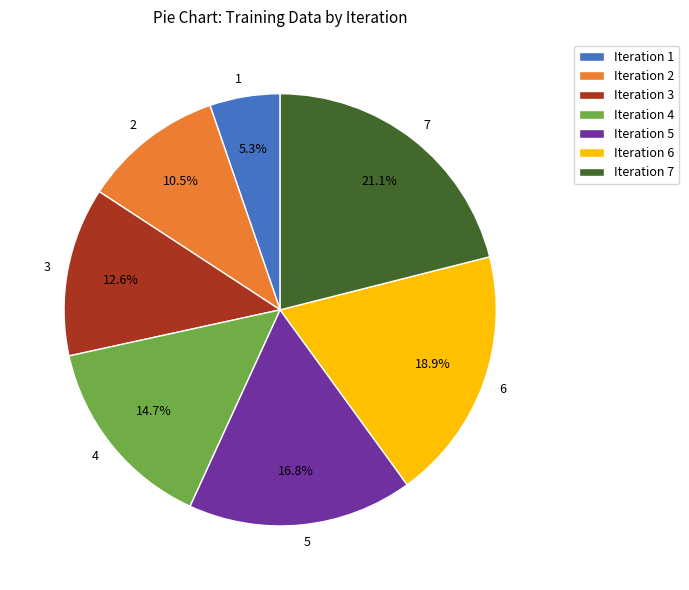

Is the sum of 4 and 1 greater than half?

No